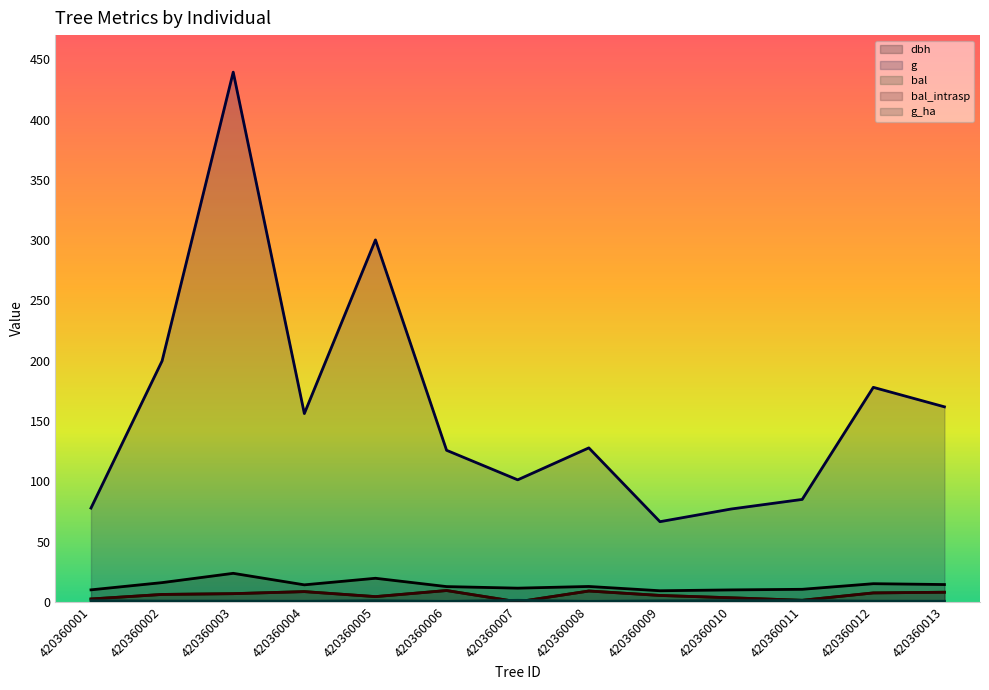

What is the highest value of the g_ha series?

1.3